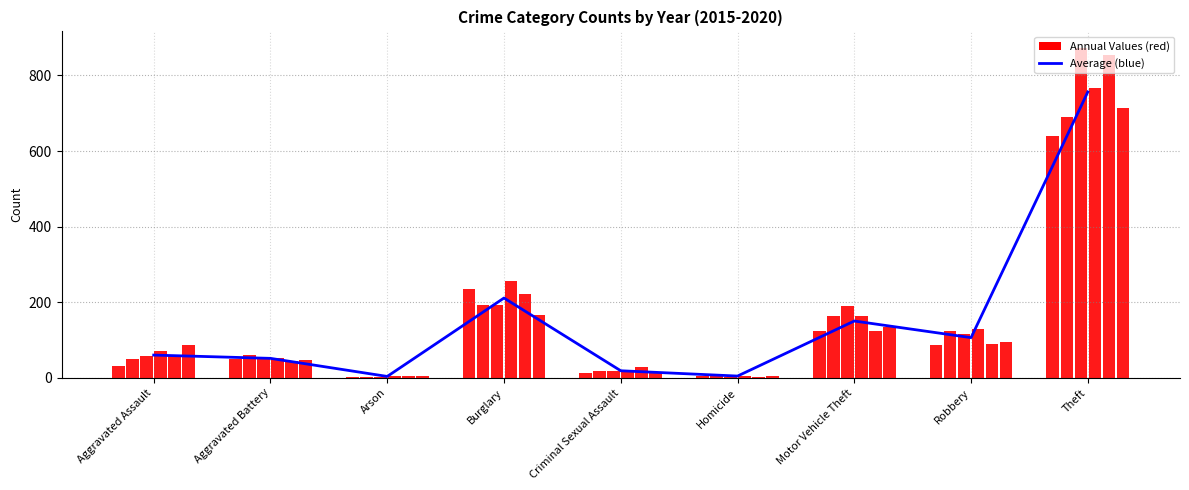

What position from the right is Robbery?

2